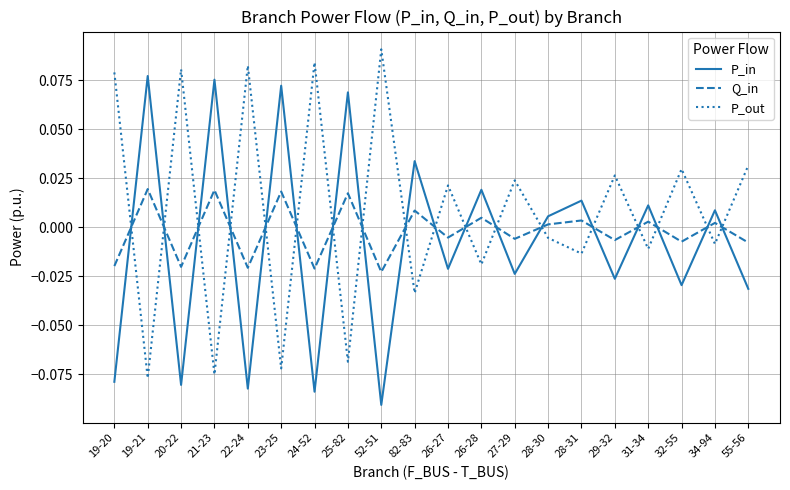

True or false: P_in has more than 2 points higher than both neighbors.

True